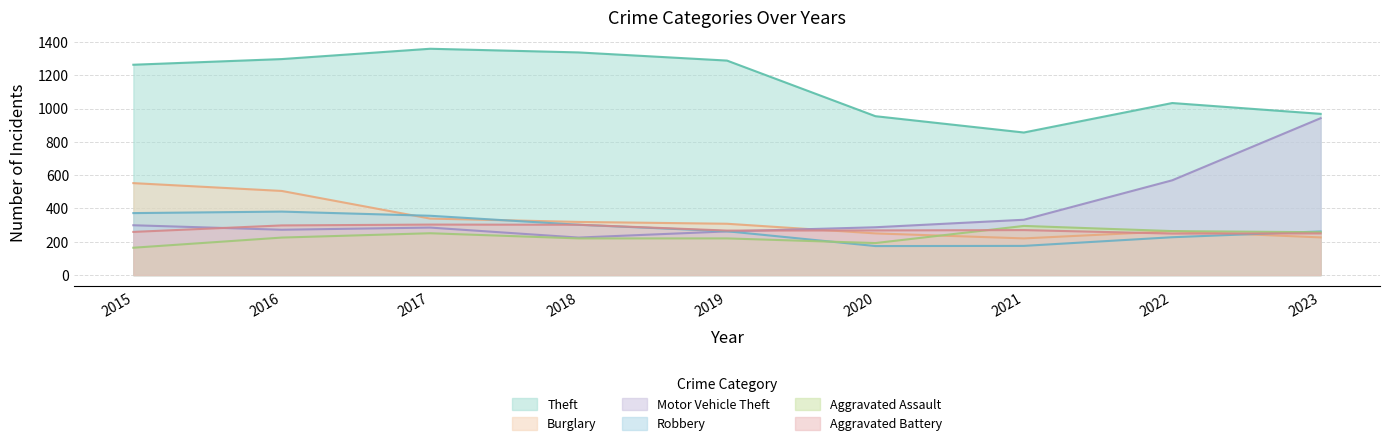

List the labels in order of Theft value, smallest first.

2021, 2020, 2023, 2022, 2015, 2019, 2016, 2018, 2017